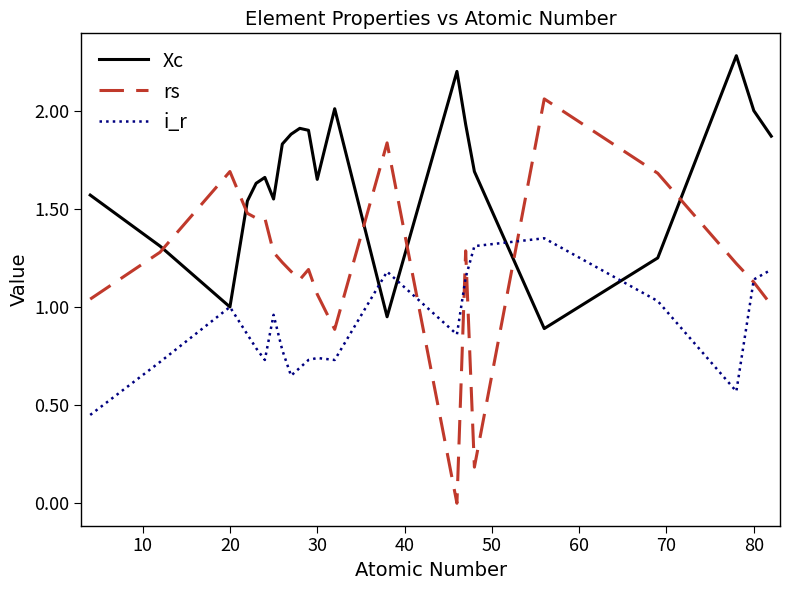

Rank the series by their average value, from highest to lowest.

Xc, rs, i_r